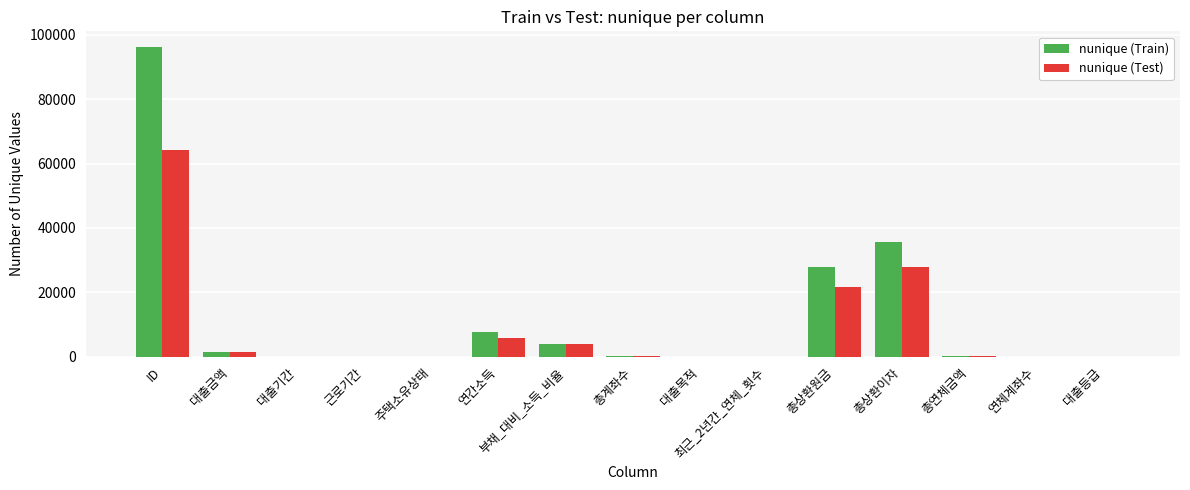

At which category is the sum across all series the highest?

ID